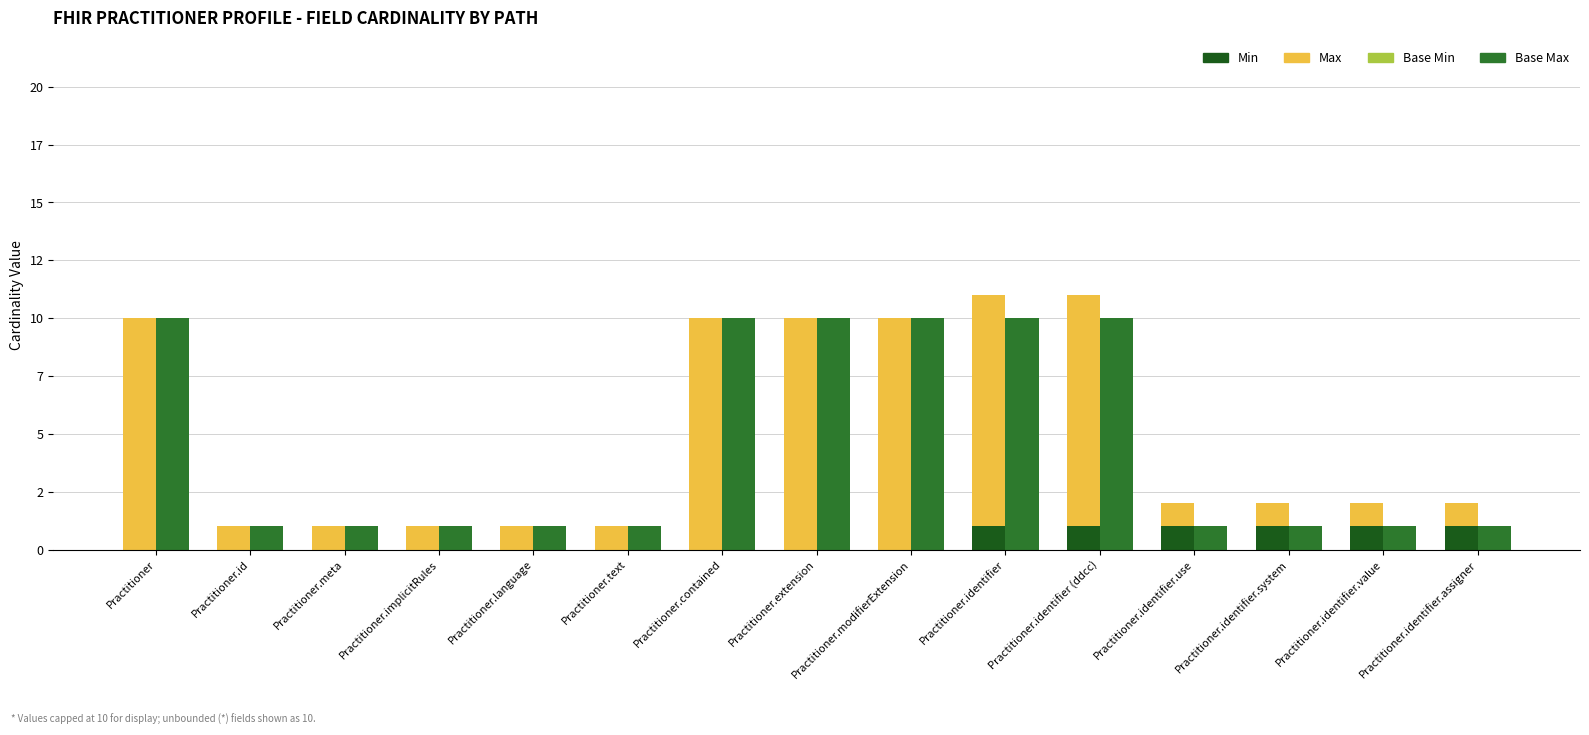

Where is Base Min nearest to the value 0?

Practitioner